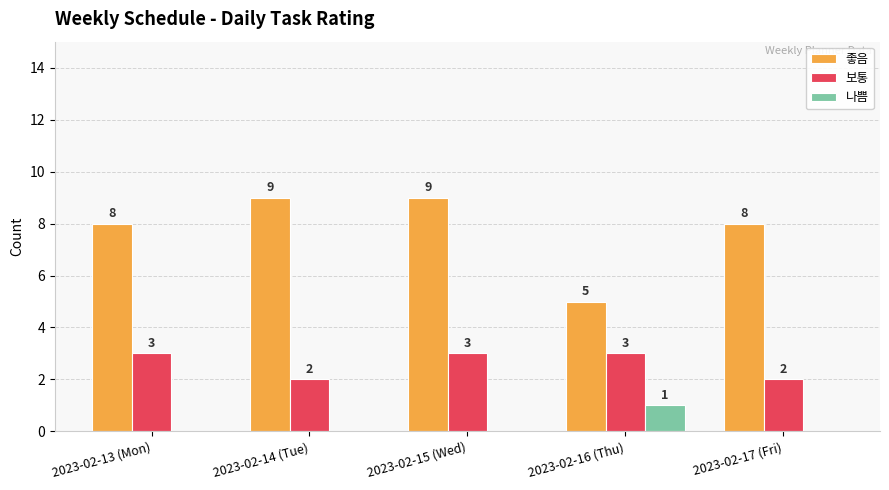

Read the 보통 value at 2023-02-16 (Thu).

3